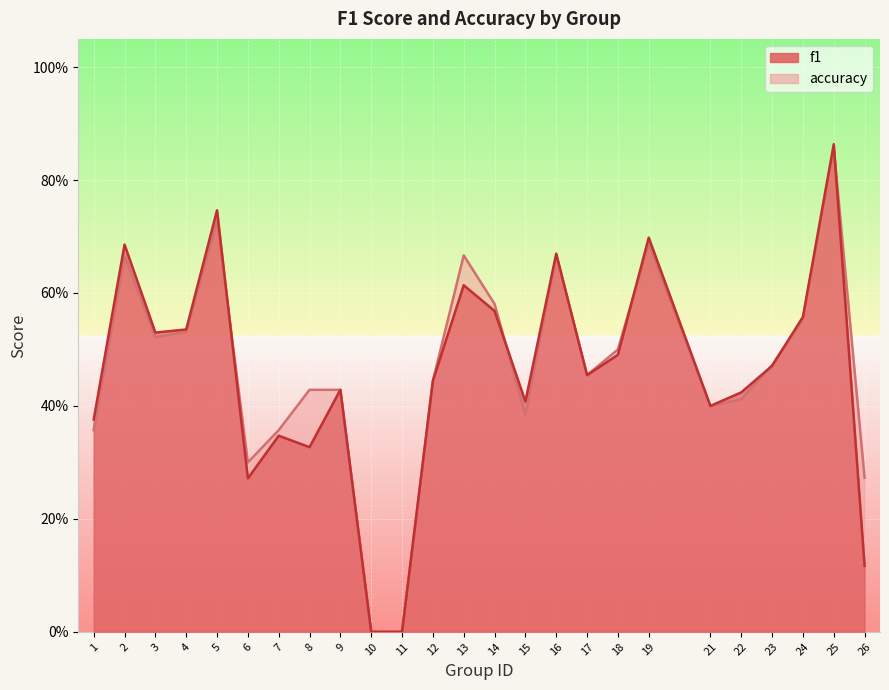

Which series ends up on top after the final intersection of accuracy and f1?

accuracy